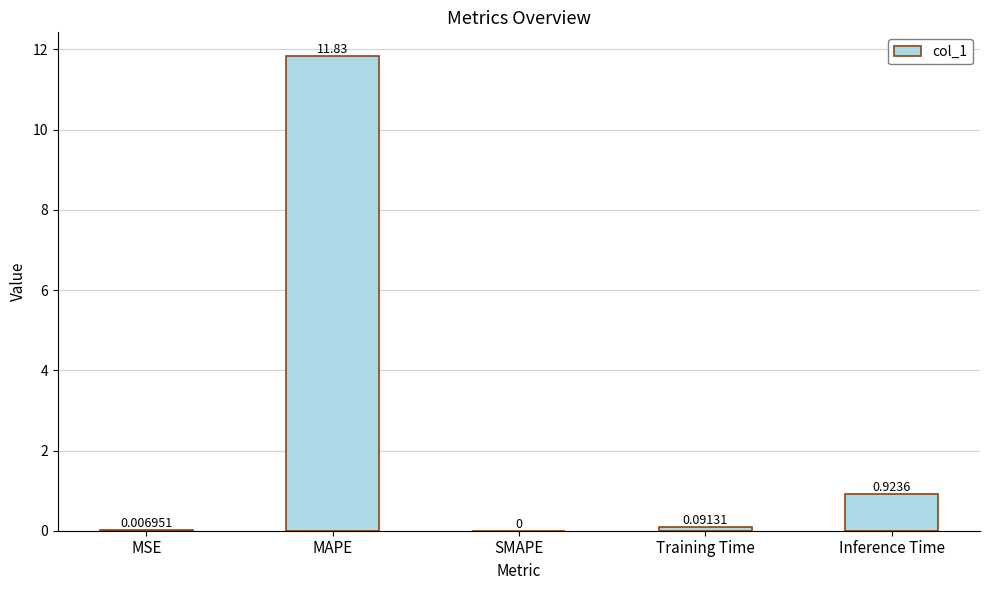

Which has a higher value, MSE or MAPE?

MAPE